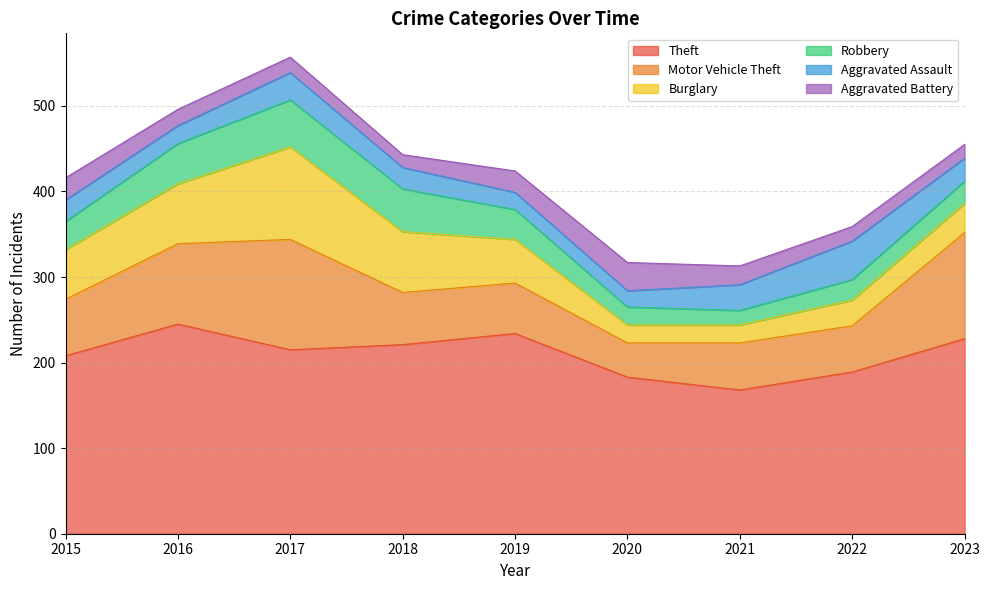

List the labels in order of Burglary value, smallest first.

2020, 2021, 2022, 2023, 2019, 2015, 2016, 2018, 2017